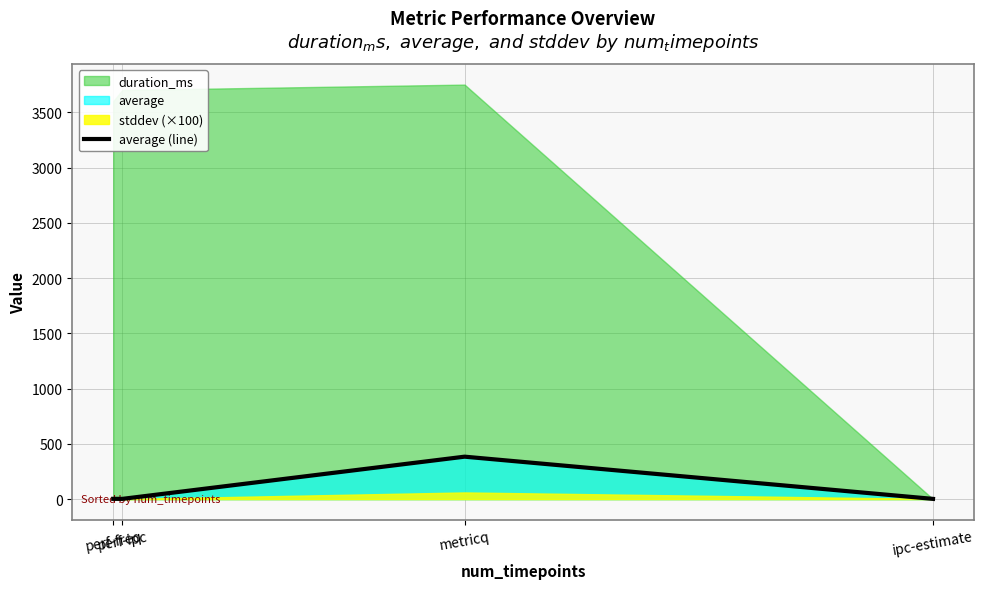

How many lines are shown in the chart?

1